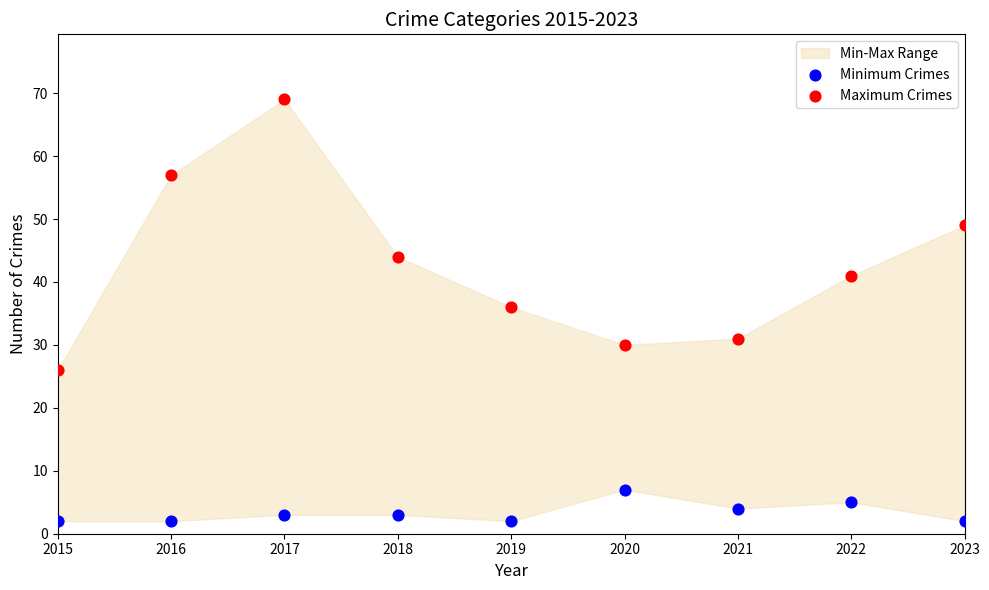

Which series has the widest spread of Y values?

Maximum Crimes